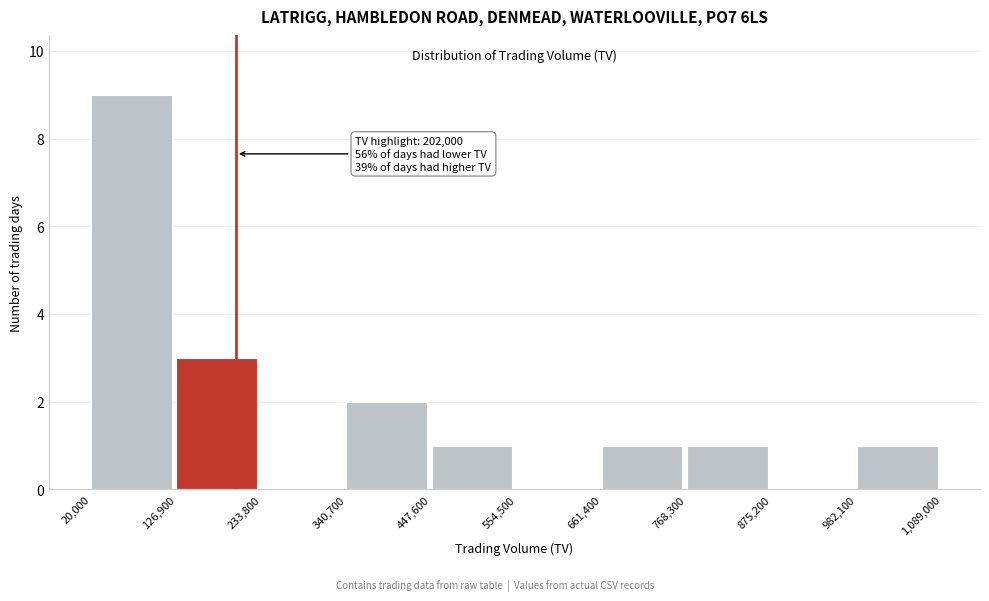

Which range on the x-axis has the tallest bar?

20,000 to 126,900